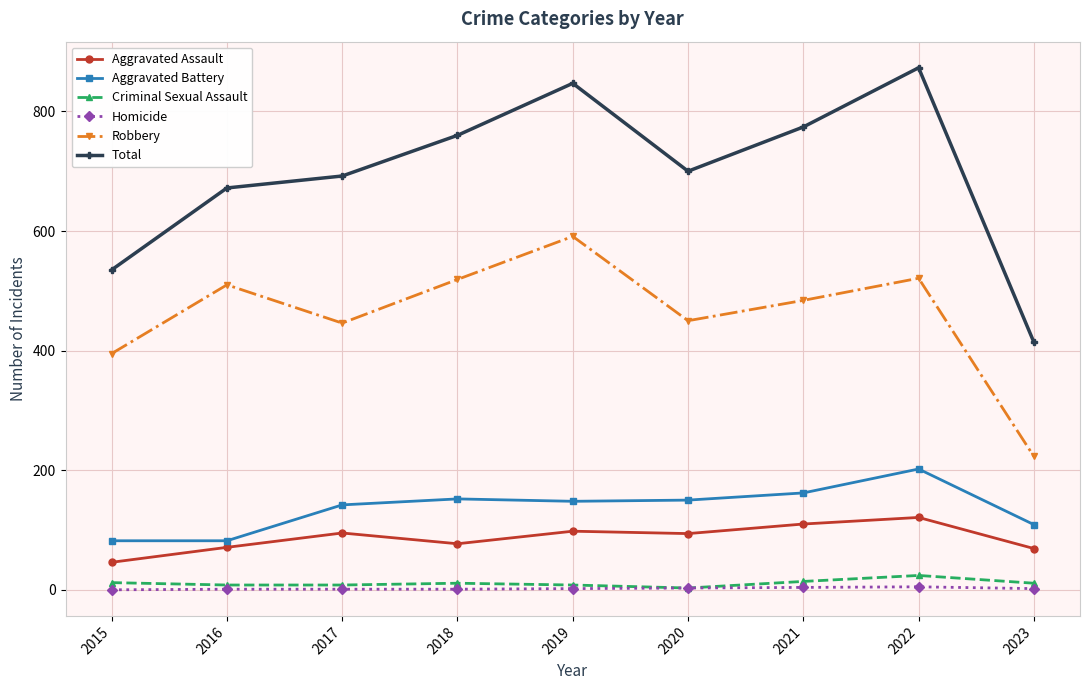

At which category is the sum across all series the highest?

2022